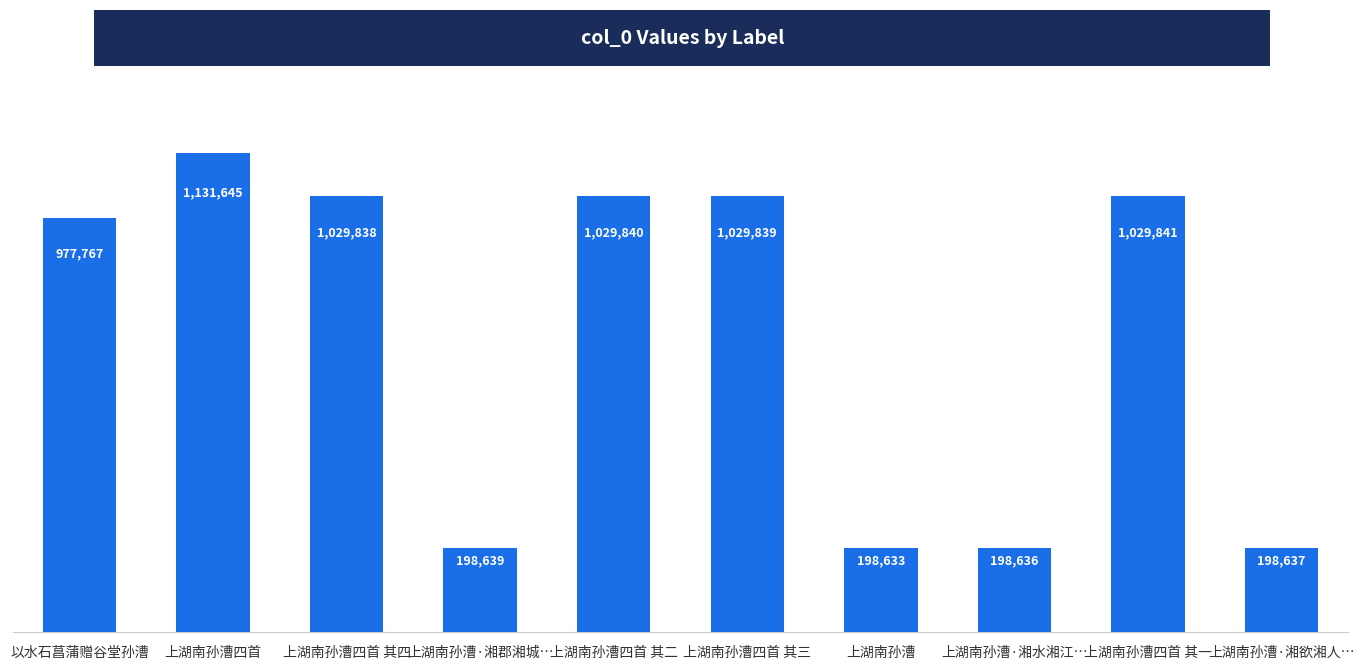

Read the value at 上湖南孙漕.

198633